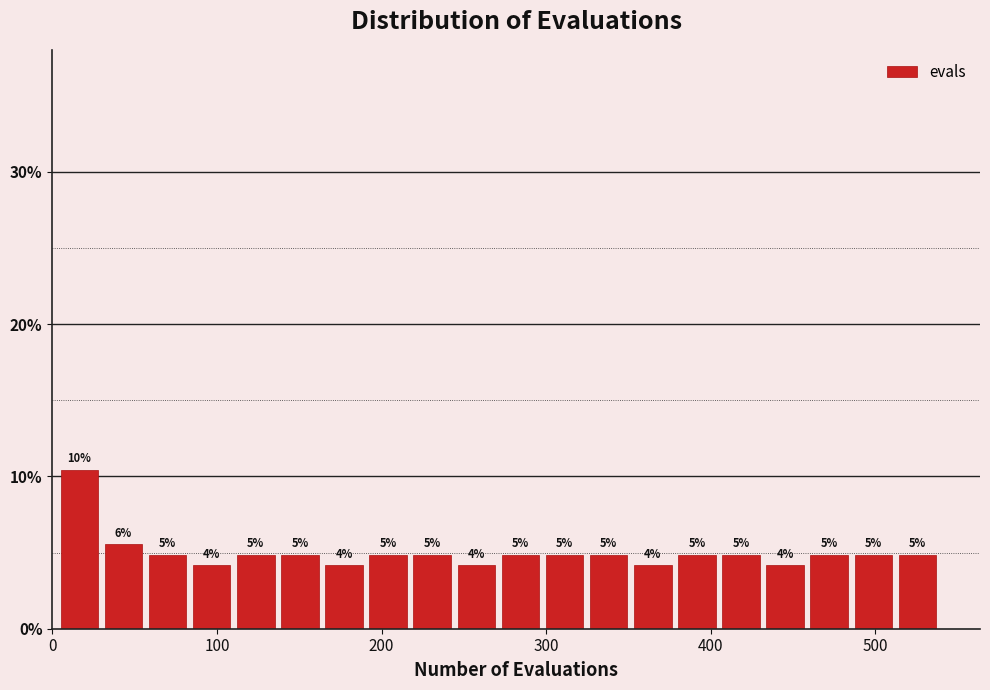

Around what value on the x-axis is the tallest bar? Give the approximate position of its centre, as read against the axis.

20